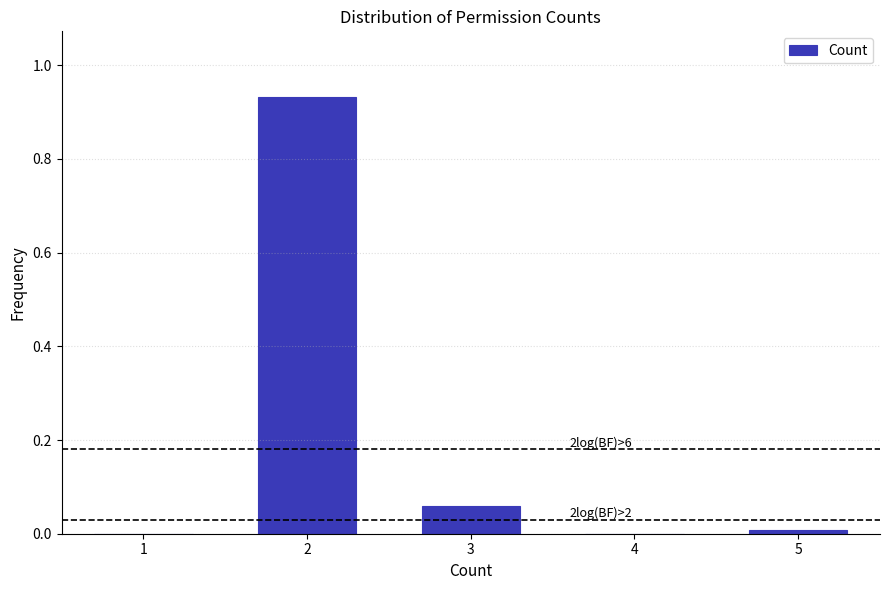

Which range on the x-axis has the tallest bar?

1.5 to 2.5